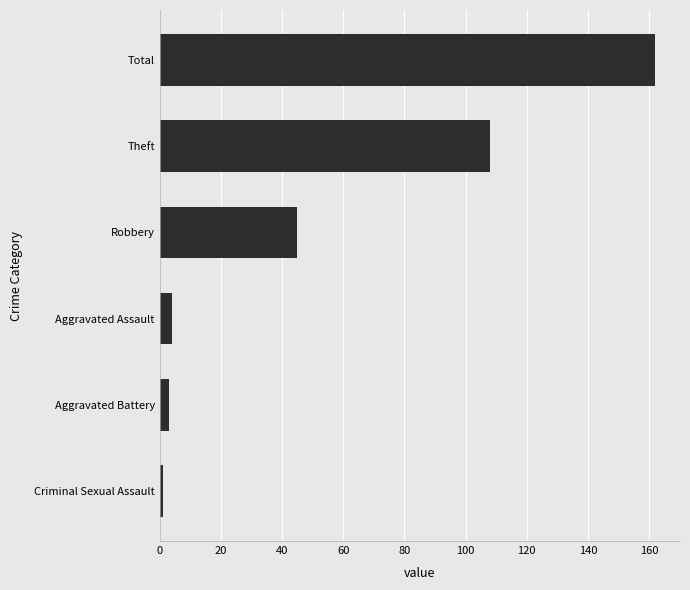

The value at Aggravated Assault is 4. True or false?

True